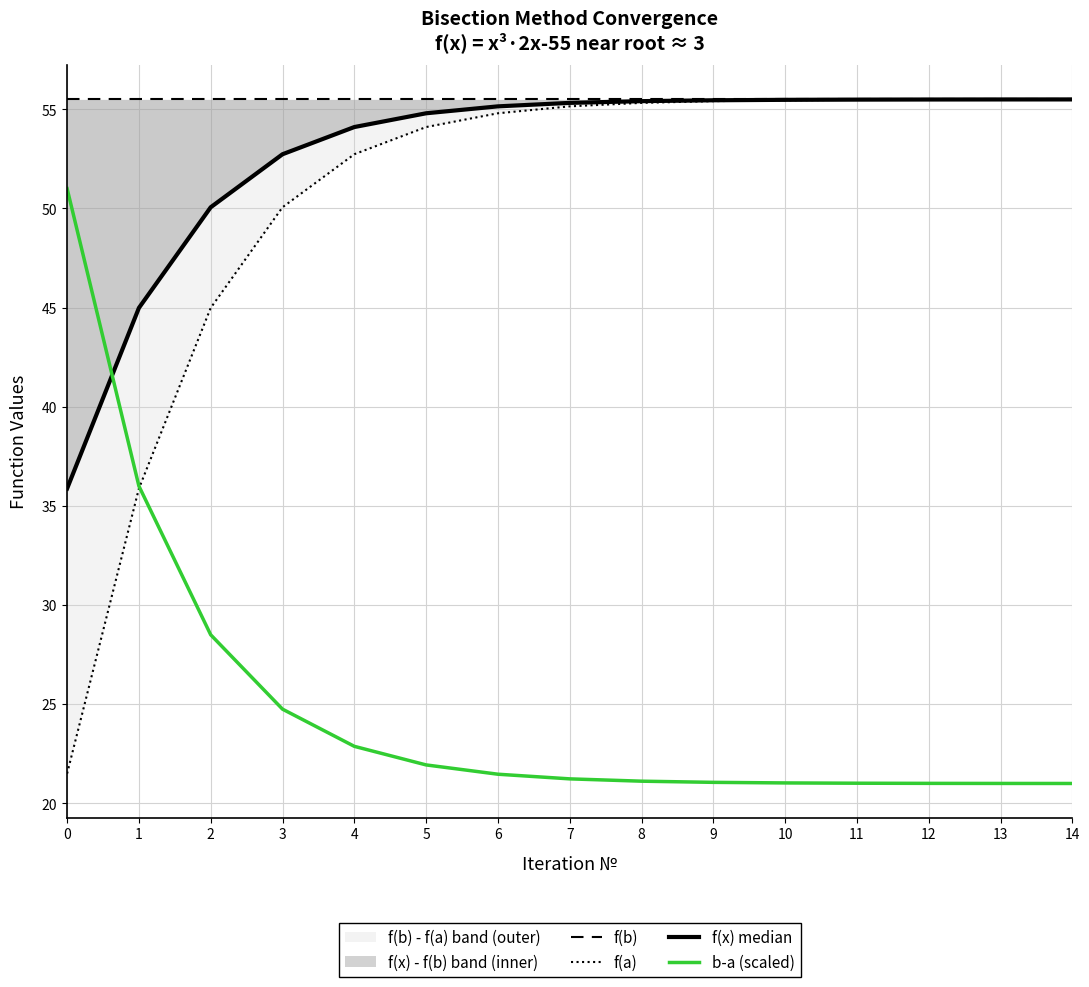

Read the f(a) value at 12.

55.5